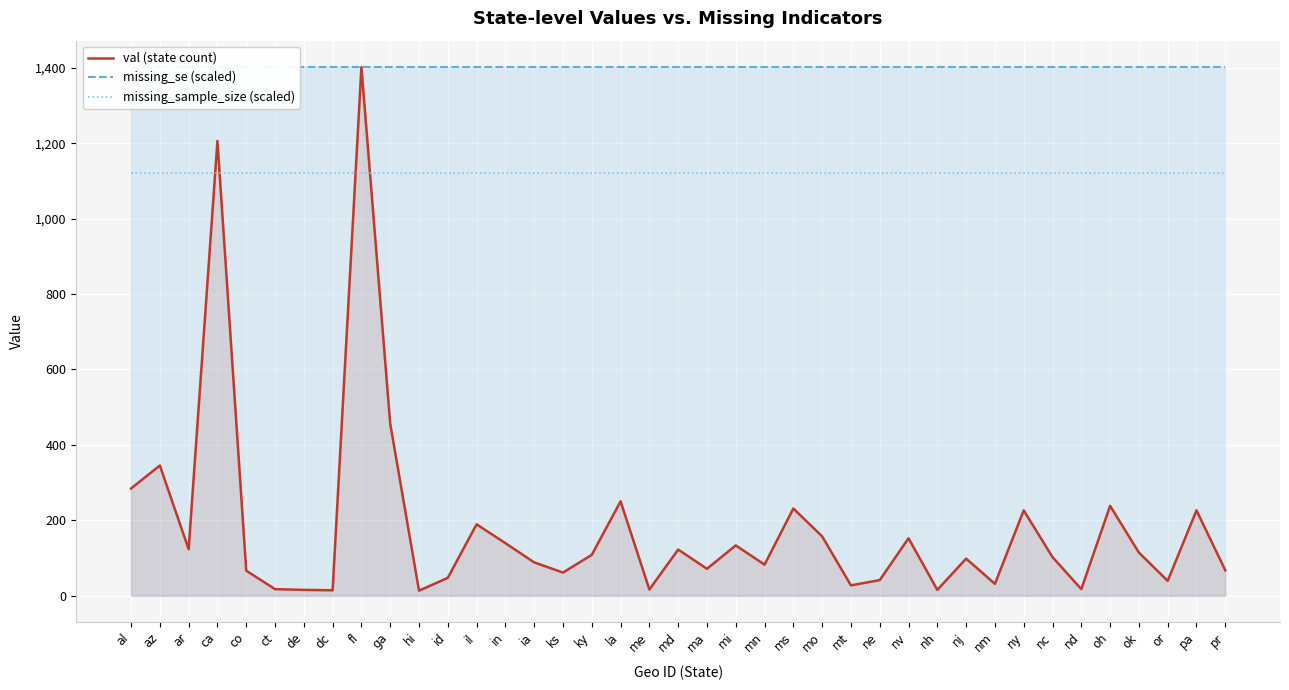

What is the difference between the val (state count) values at ga and fl?

946.0